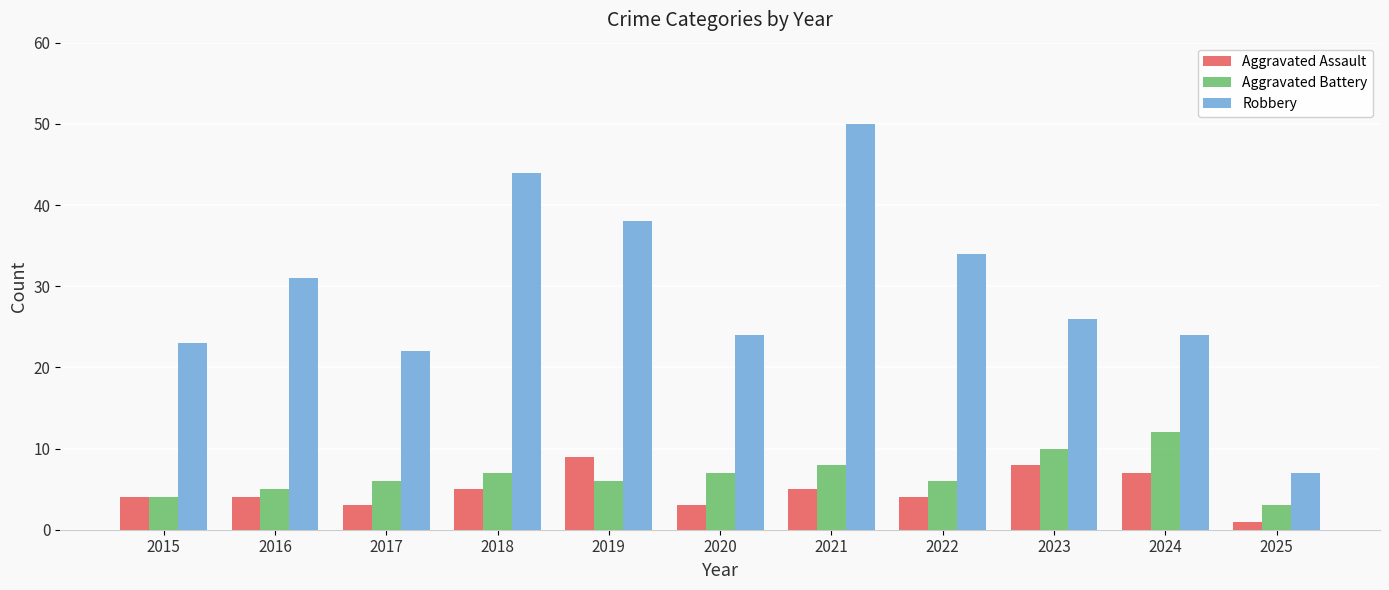

What is the minimum value for Aggravated Assault?

1